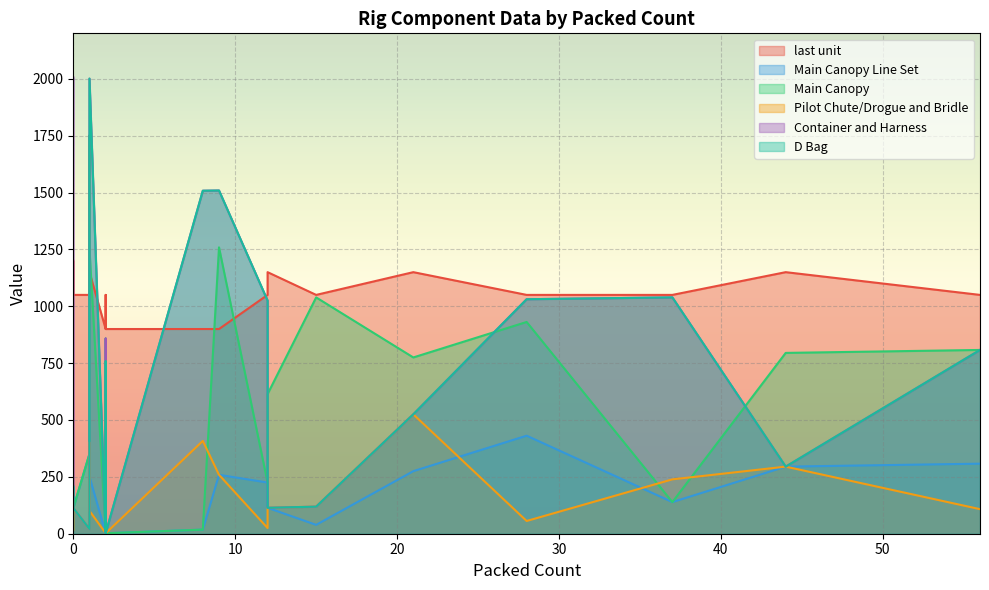

How many lines are shown in the chart?

6